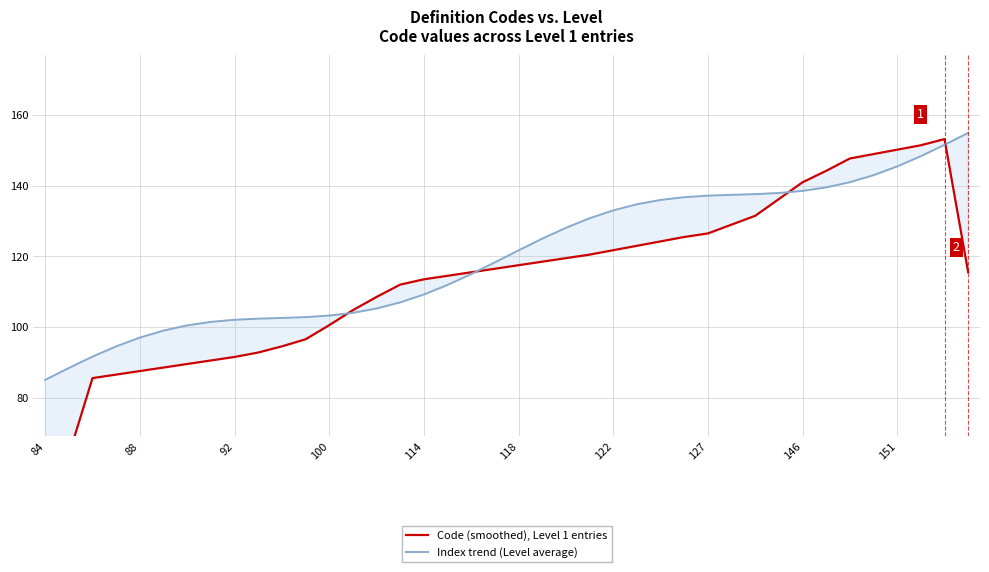

What is the value of the Index trend (Level average) point at the 8th from the left?

101.4